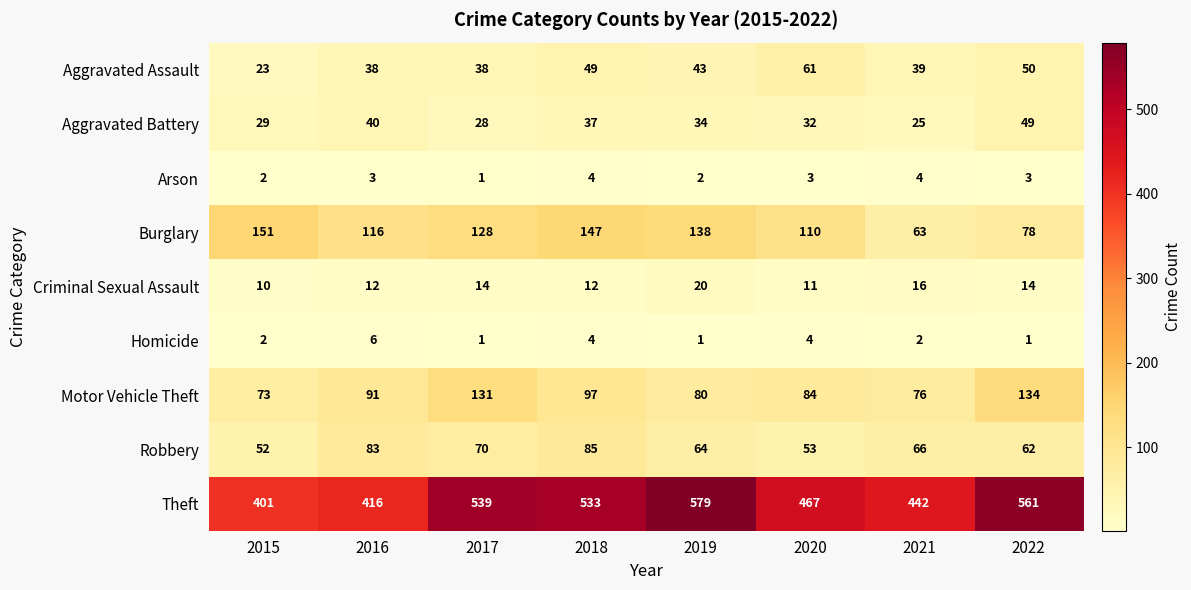

How many series are shown in this chart?

9